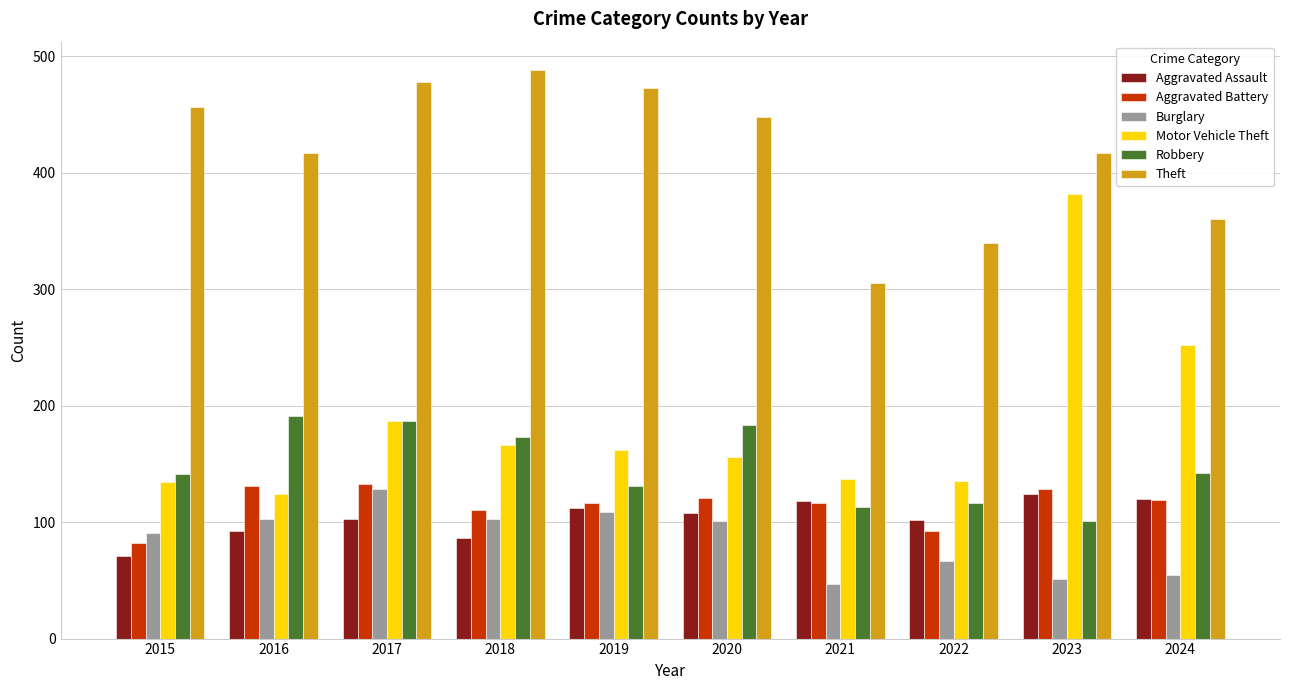

What is the sum of the Motor Vehicle Theft values at 2020 and 2016?

280